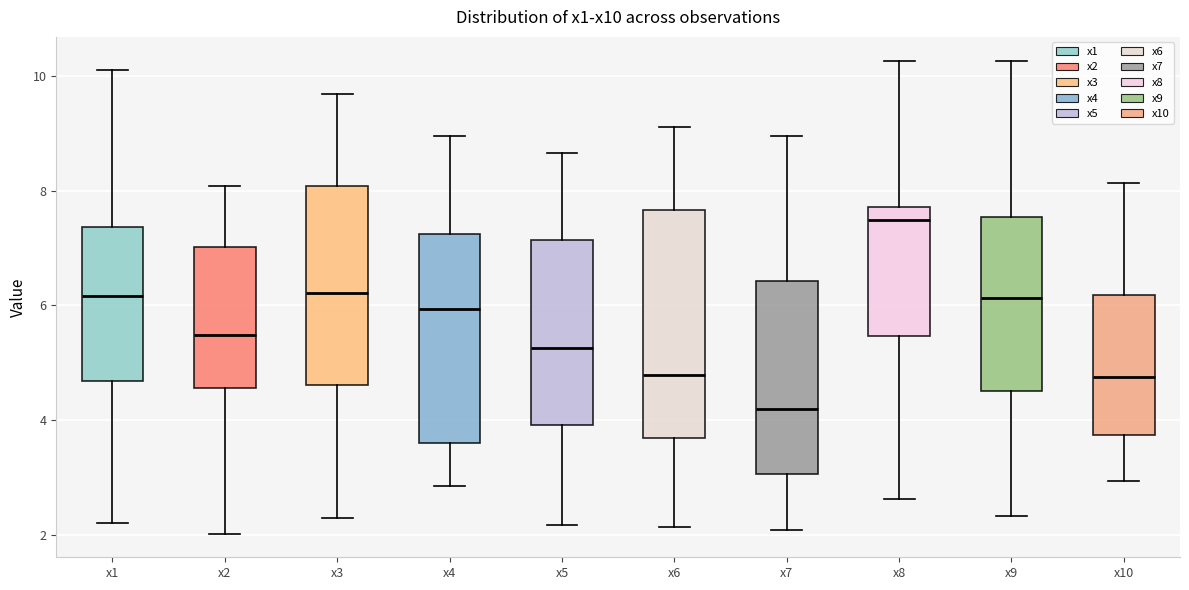

Which box is the tallest, from its lower edge to its upper edge?

x6